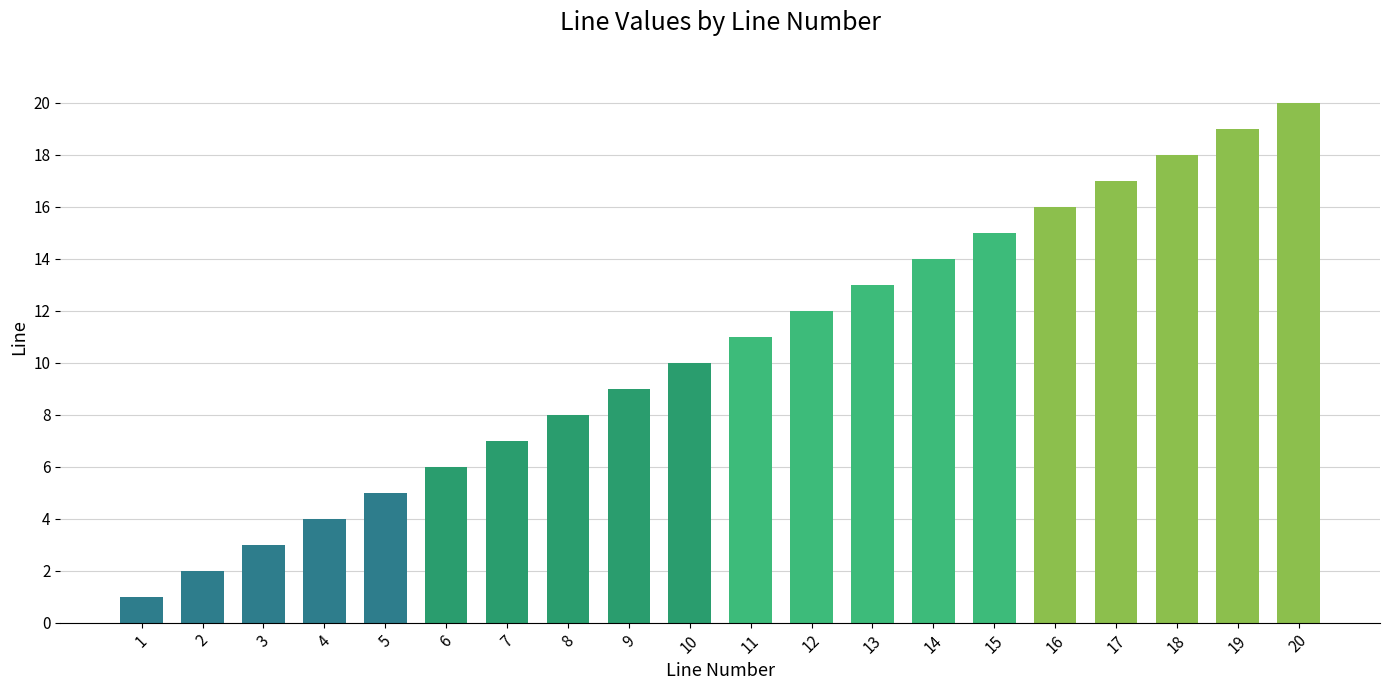

What is the ratio of the value at 20 to the value at 15?

1.3